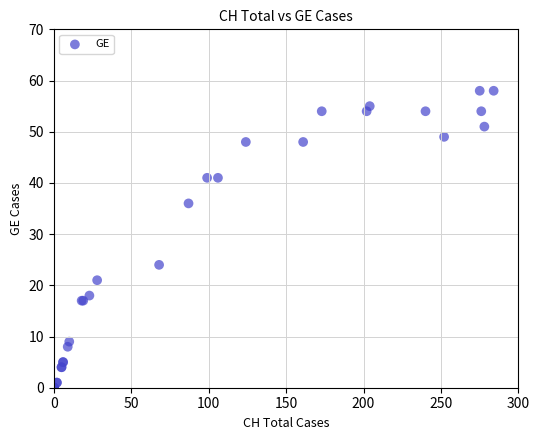

What Y value in the scatter plot is closest to 29?

24